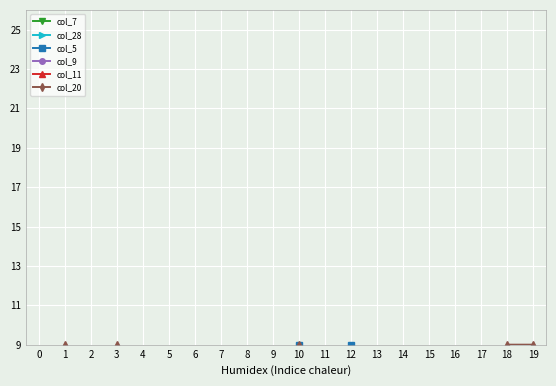

At which category is the sum across all series the highest?

10